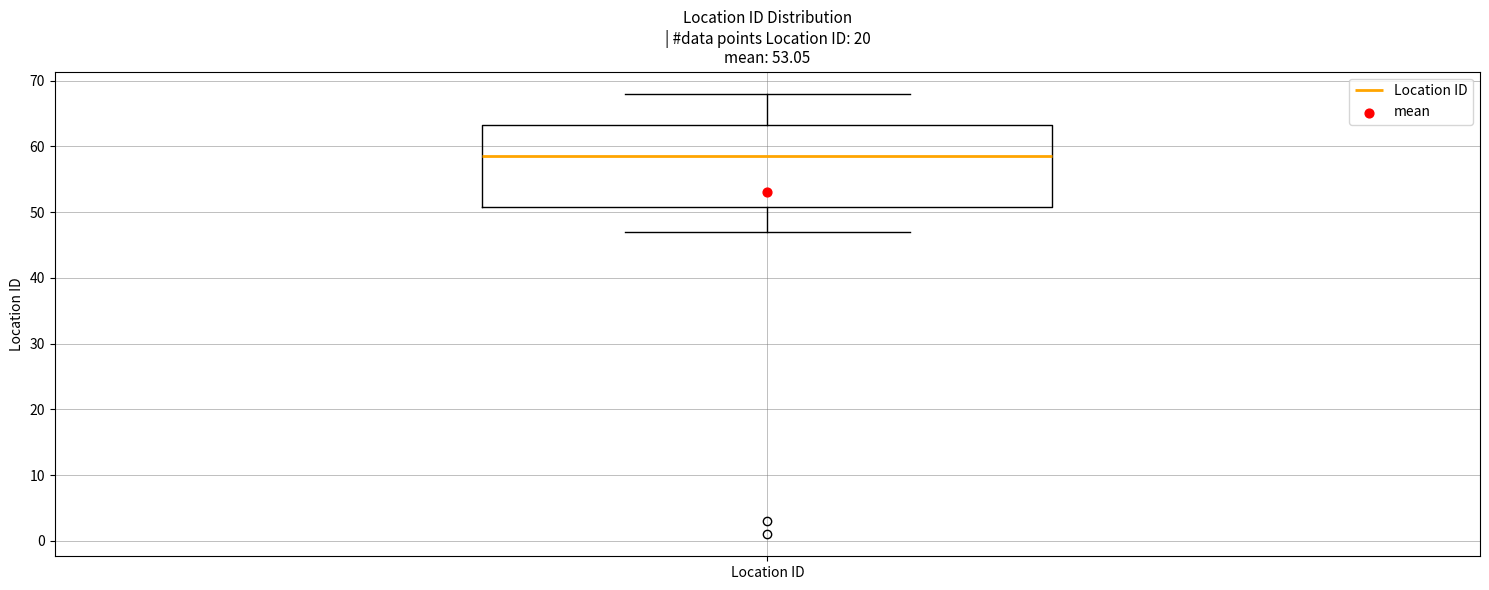

Where does the upper whisker of the box for Location ID end on the y-axis? The values are not printed on the chart, so give them approximately, as read against the axis.

68